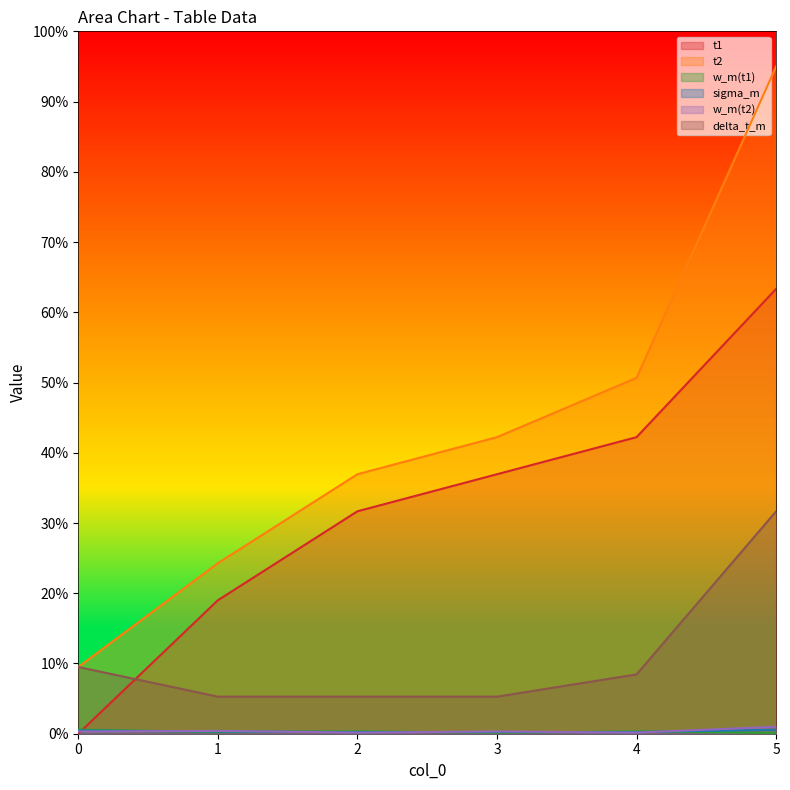

List the labels in order of t2 value, smallest first.

0, 1, 2, 3, 4, 5